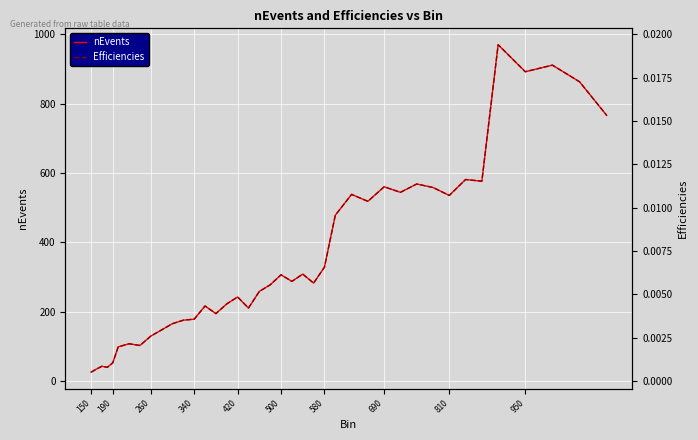

True or false: nEvents has a value of 790 at 810.

False